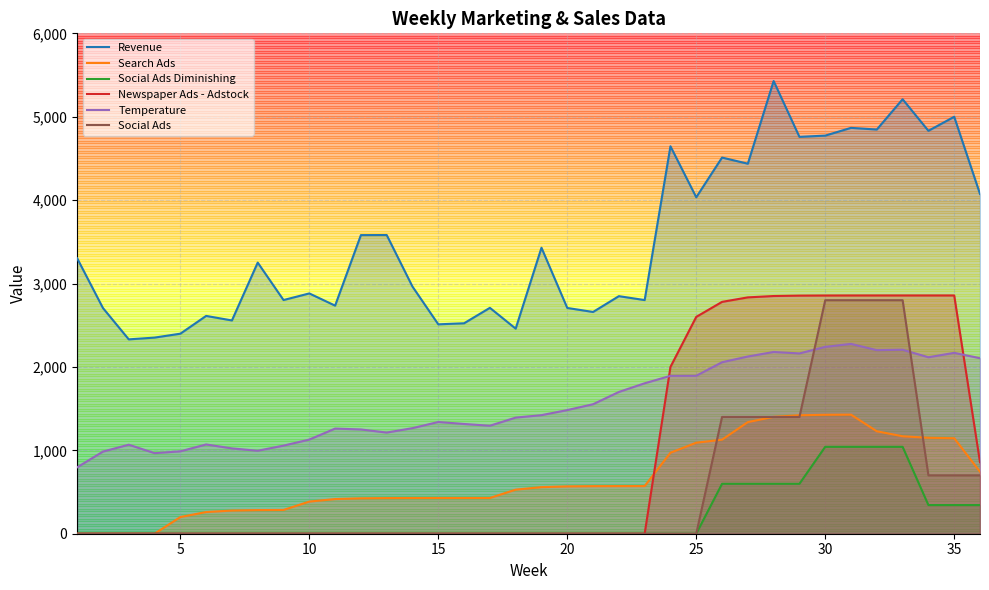

How many data points in Newspaper Ads - Adstock are above 0?

13